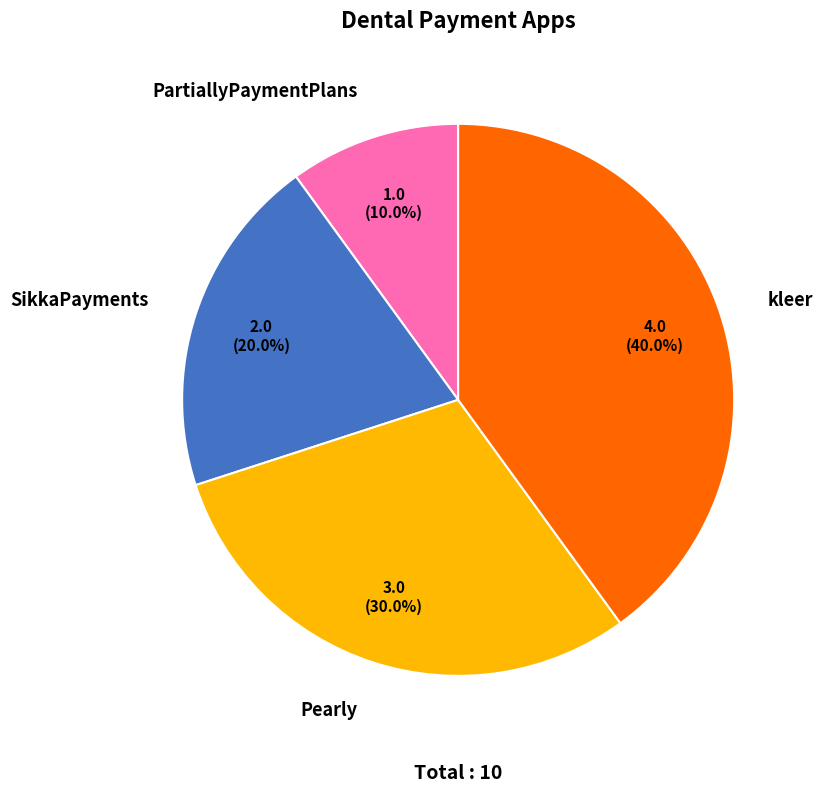

What percentage is NOT represented by PartiallyPaymentPlans?

90.0%